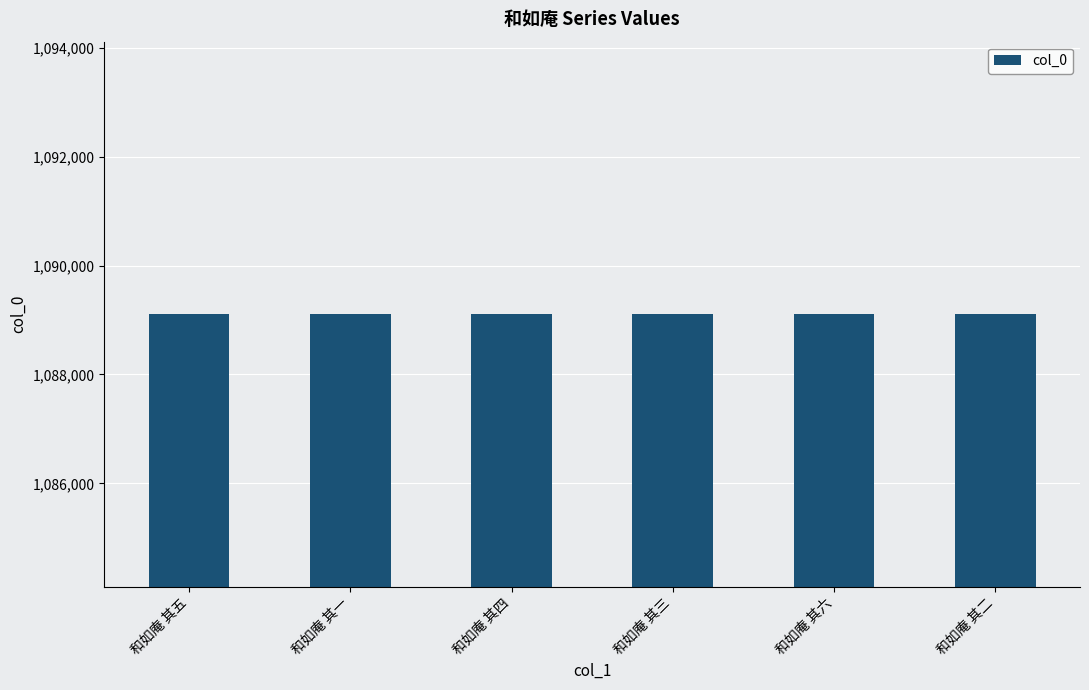

Count the values in the range 1089107 to 1089110.

4